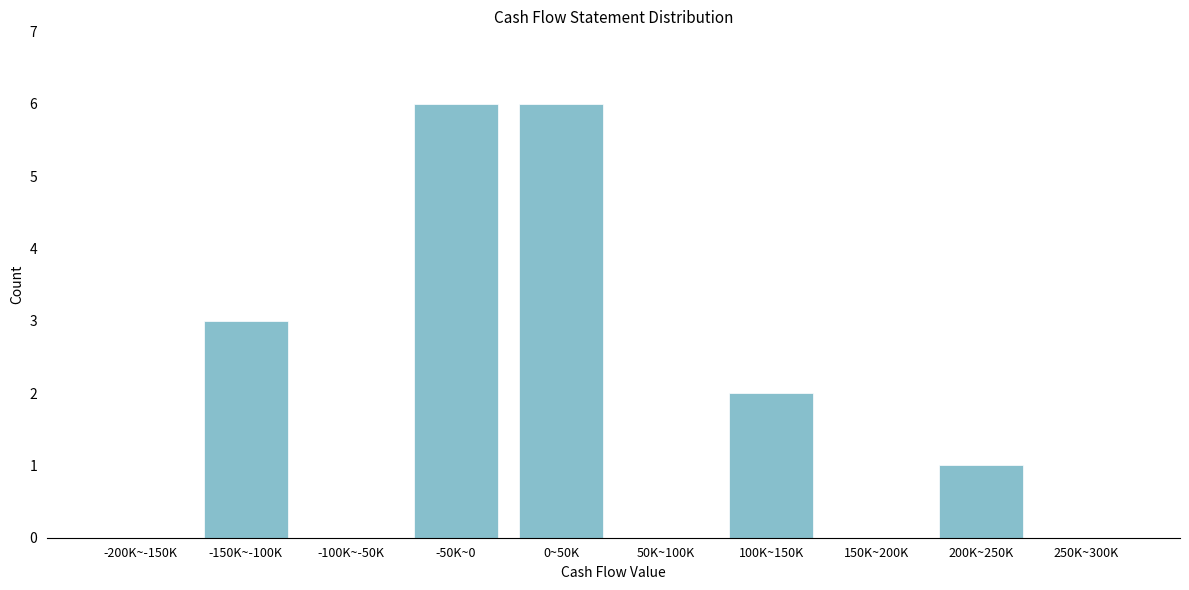

Reading left to right, extract all data points from this chart.

-200K~-150K=0	-150K~-100K=3	-100K~-50K=0	-50K~0=6	0~50K=6	50K~100K=0	100K~150K=2	150K~200K=0	200K~250K=1	250K~300K=0